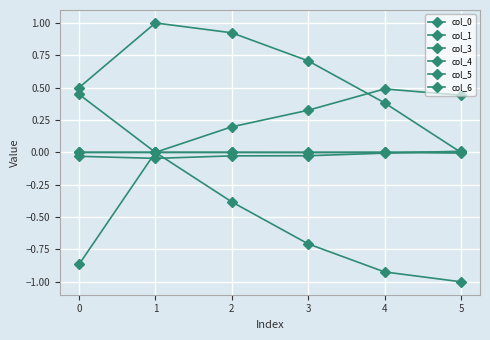

Which series has the largest total across all categories?

col_0